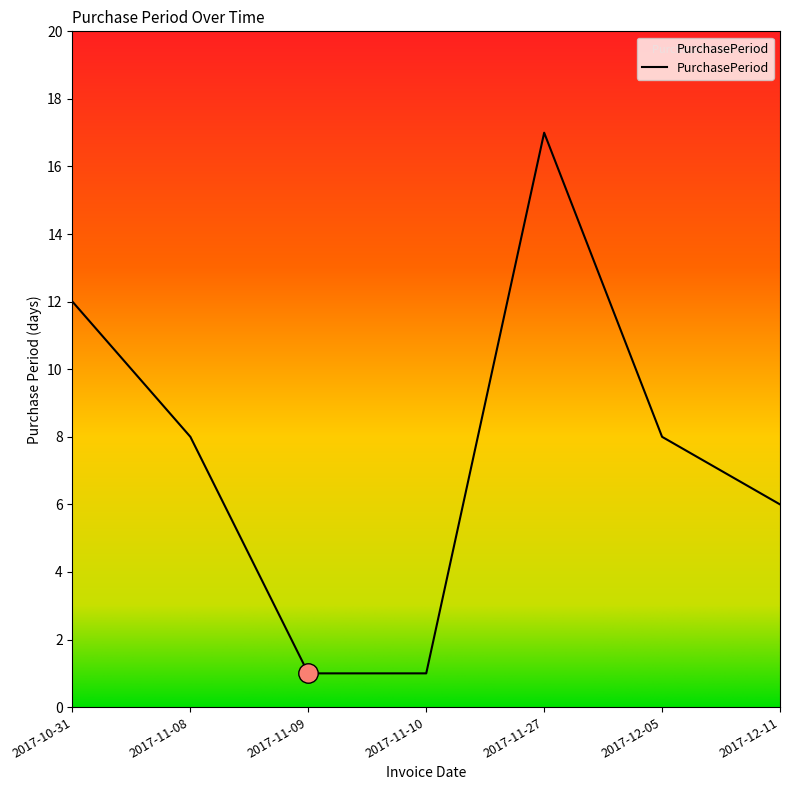

Does the chart display data point markers on the line(s)?

No